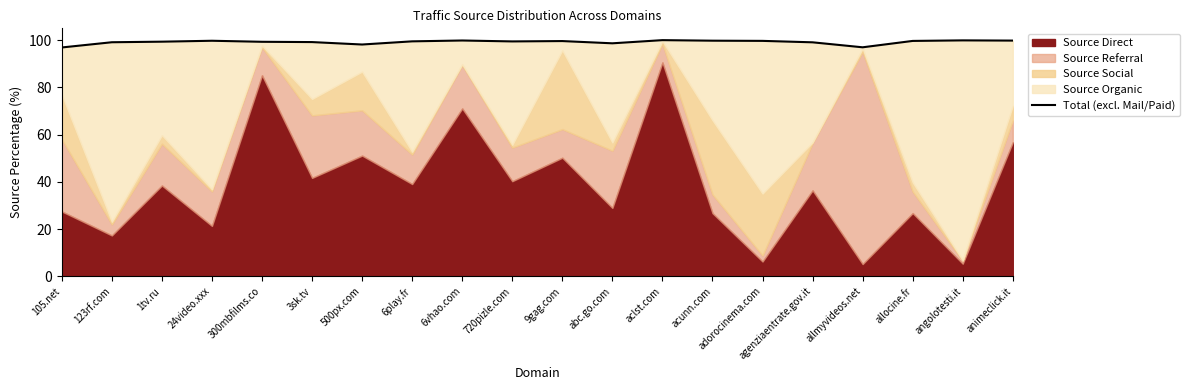

Where is the first local maximum?

24video.xxx